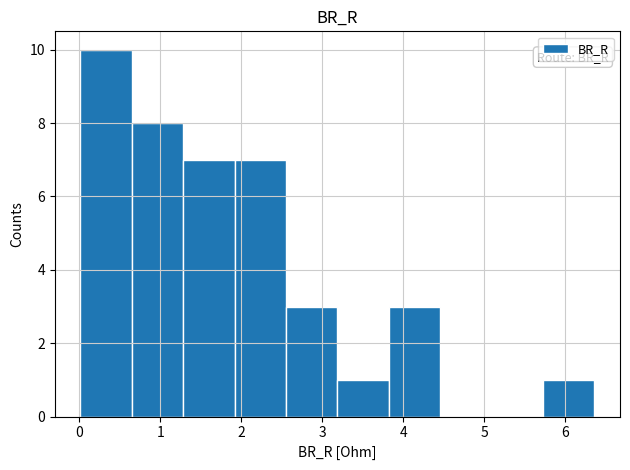

How tall is the bar that spans 3.2 to 3.8 on the x-axis? Neither the bar edges nor the heights are printed on the chart, so give them approximately, as read against the axes.

1